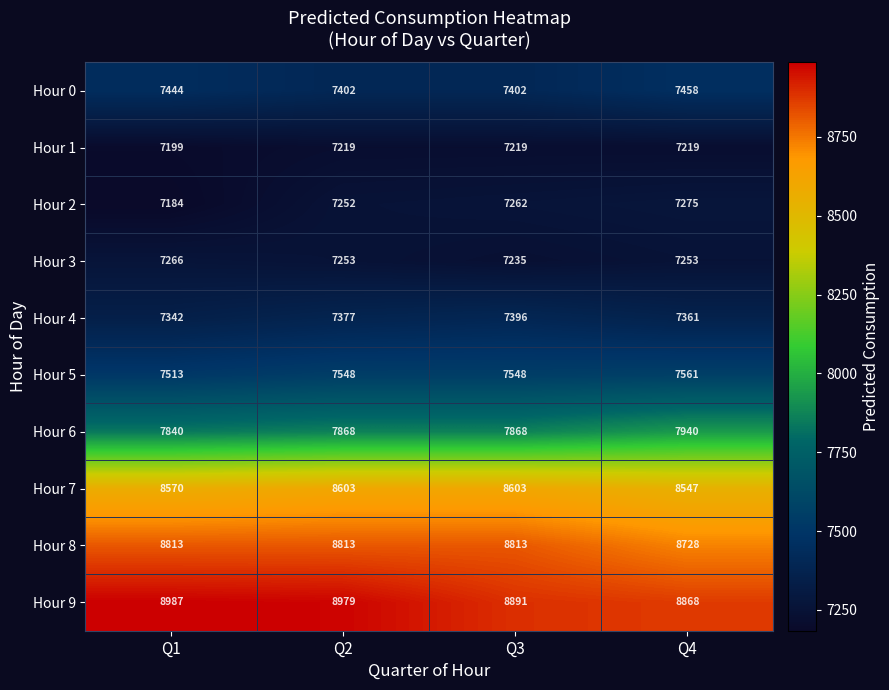

Rank the series by their maximum value, from lowest to highest.

Hour 1, Hour 3, Hour 2, Hour 4, Hour 0, Hour 5, Hour 6, Hour 7, Hour 8, Hour 9